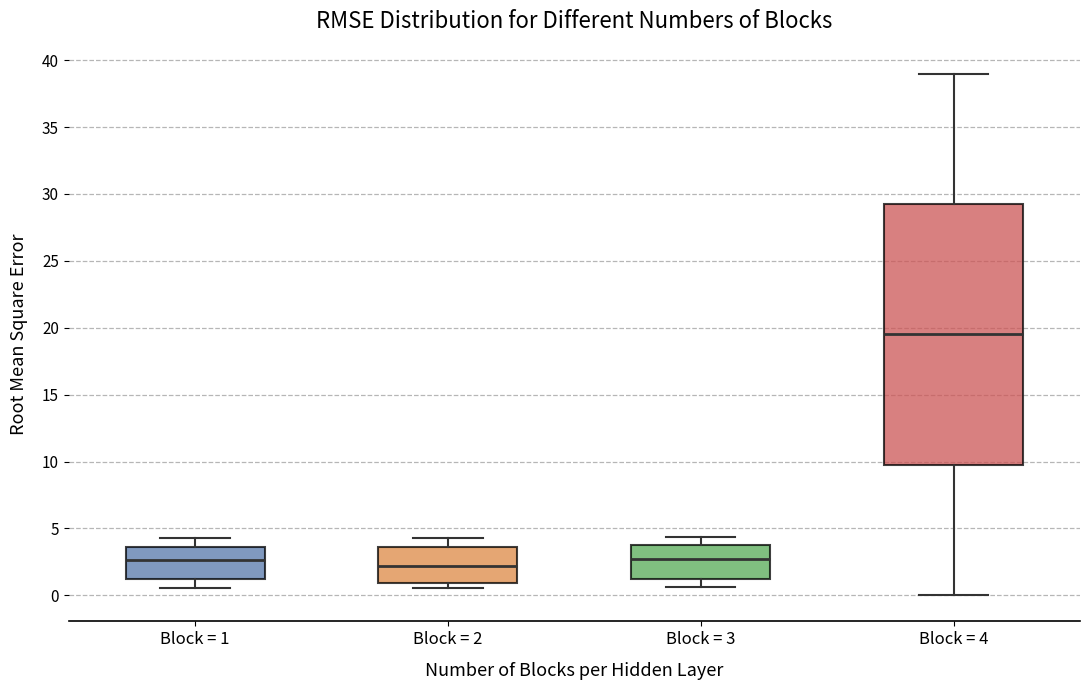

Which box's median line is the highest?

Block = 4